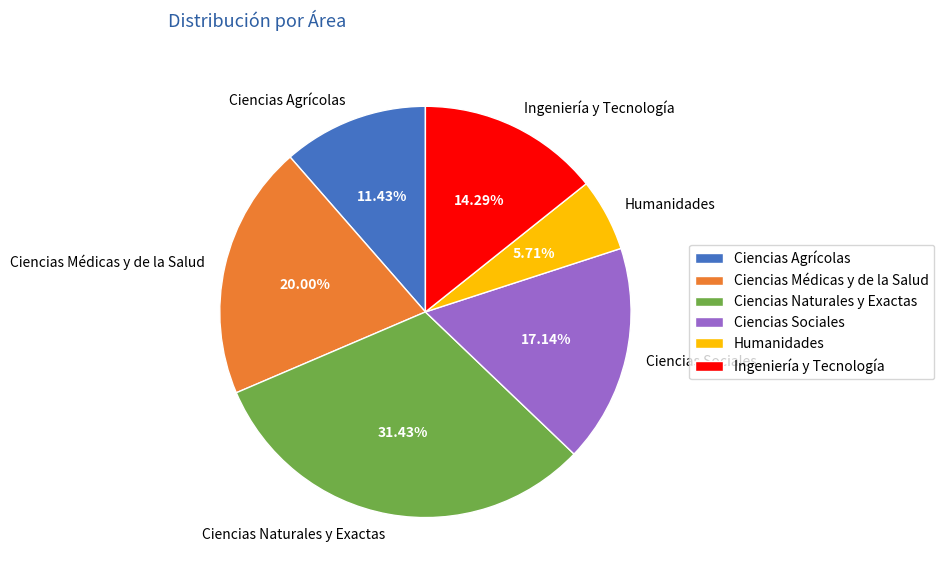

To the nearest percent, what is the difference between the Ciencias Naturales y Exactas and Humanidades slice percentages?

26%